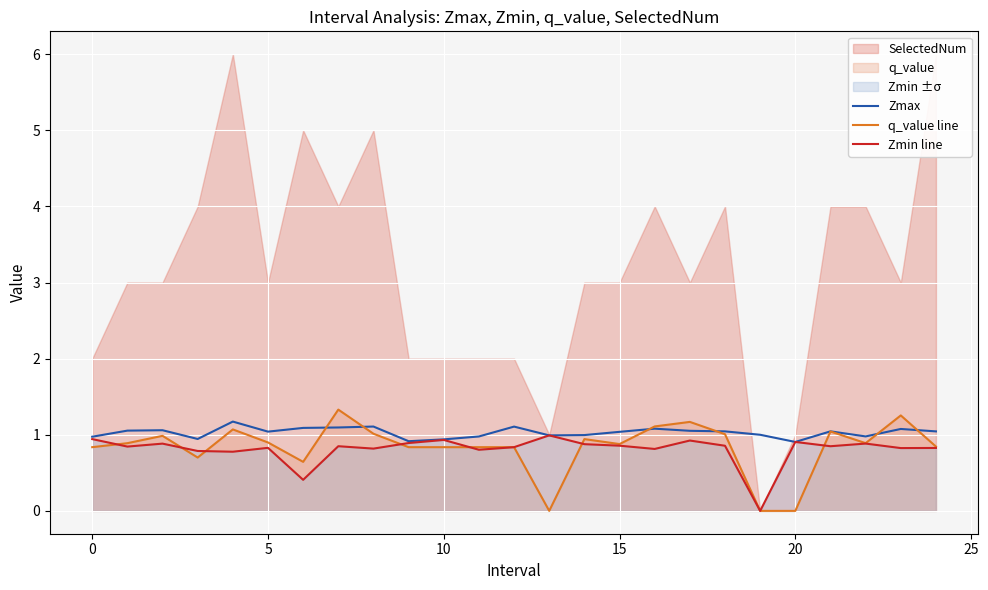

Rank the series by their maximum value, from highest to lowest.

q_value line, Zmax, Zmin line